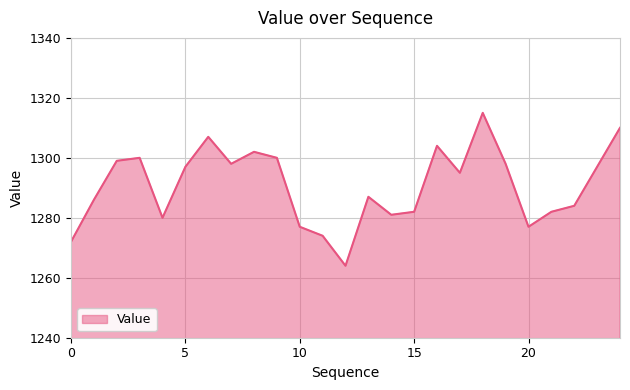

How many interior local peaks (higher than both neighbors) does the data have?

6